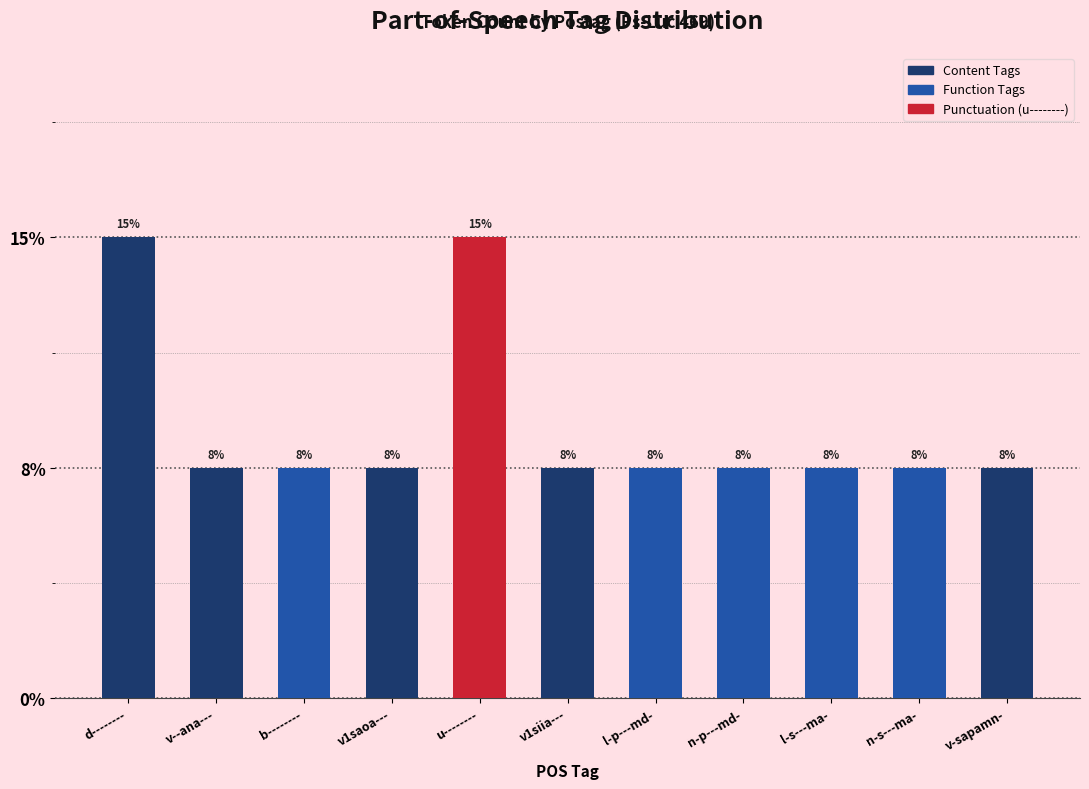

Are the bars horizontal?

No